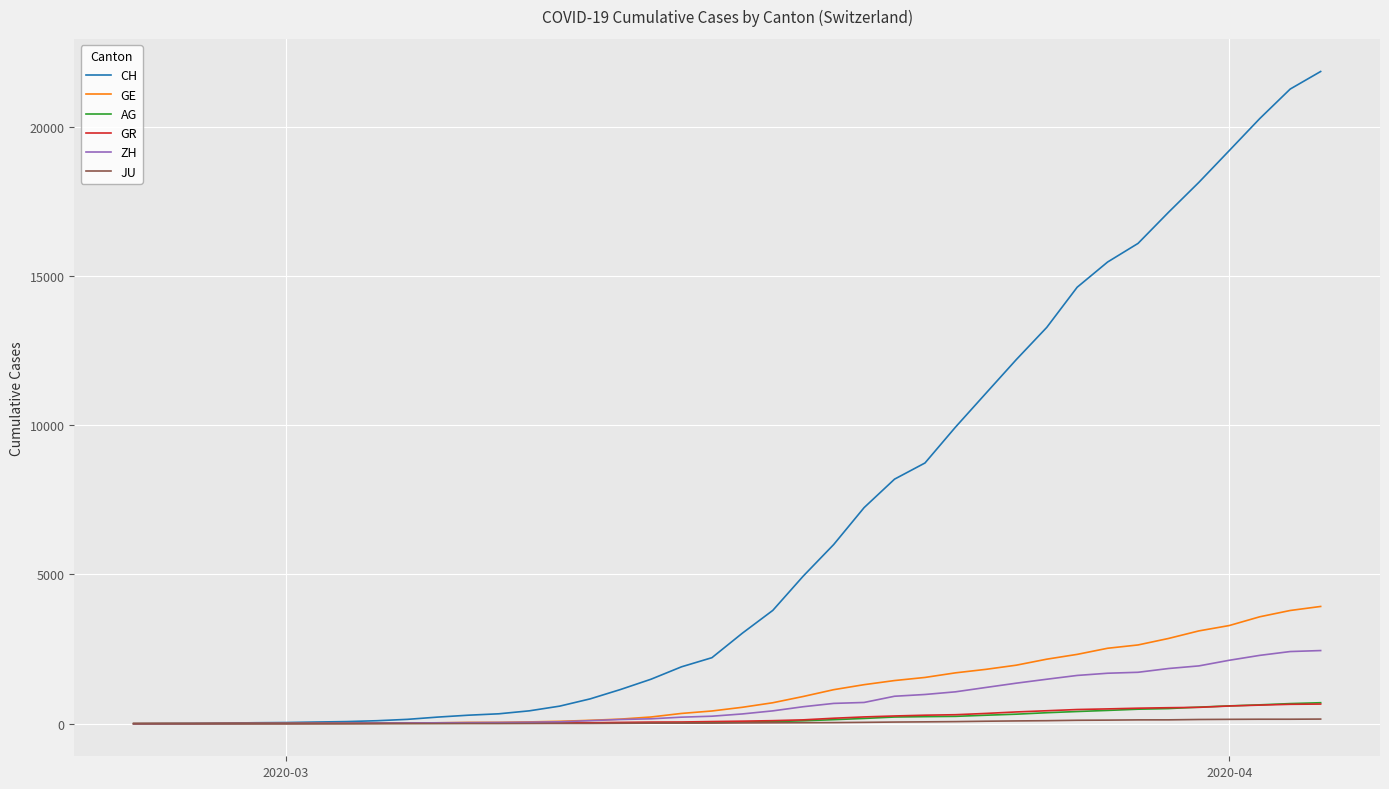

Which series has the largest range (max minus min)?

CH